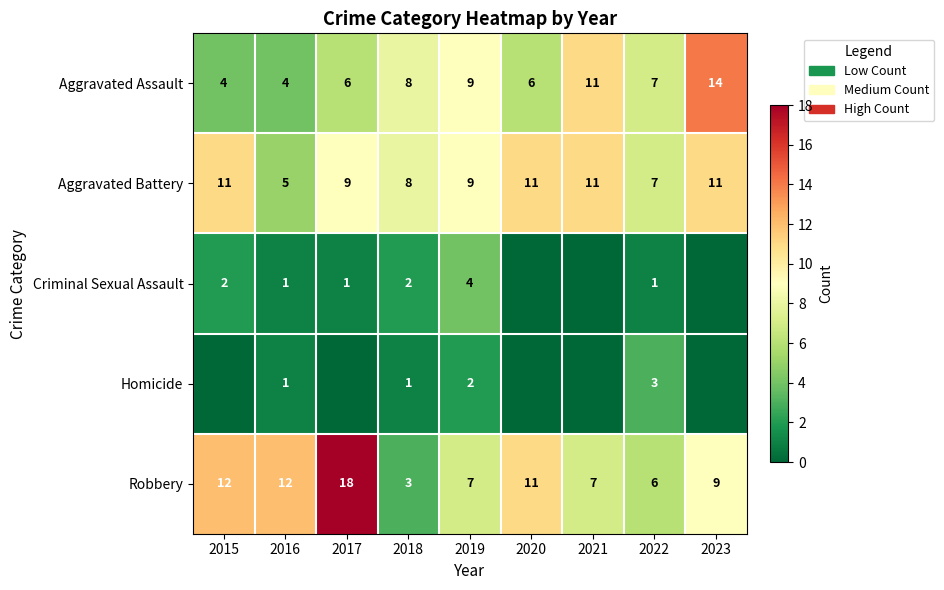

What is the difference between the Aggravated Battery values at 2017 and 2018?

1